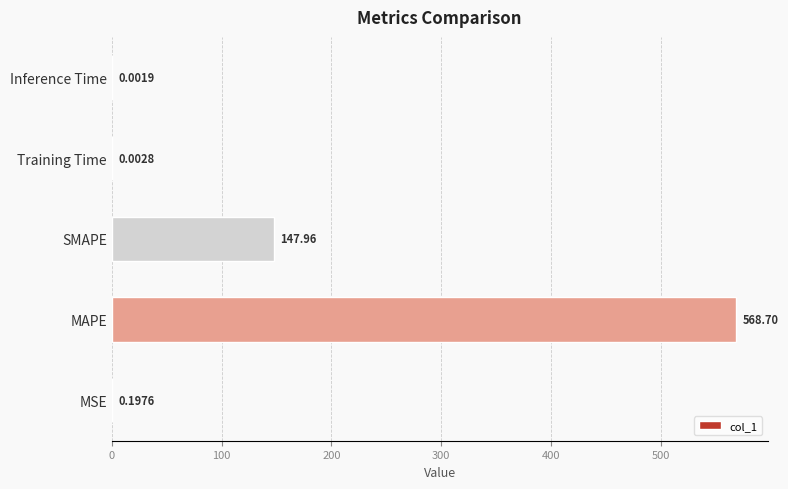

What is the greatest value displayed?

568.7